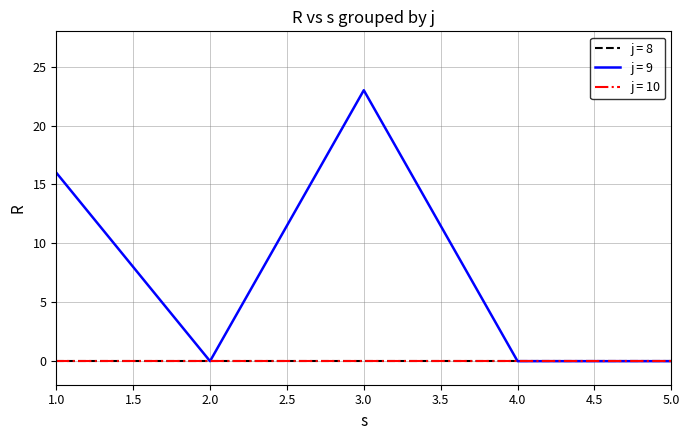

Is this an area chart (filled region under the line)?

No